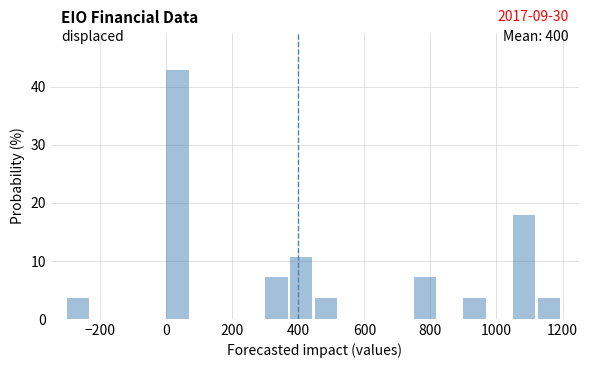

Around what value on the x-axis is the tallest bar? Give the approximate position of its centre, as read against the axis.

40